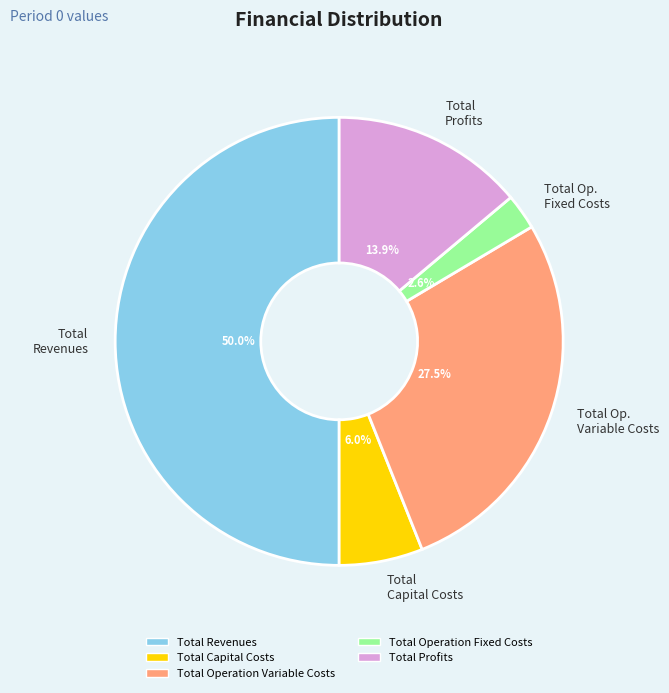

What is the majority slice?

Total Revenues